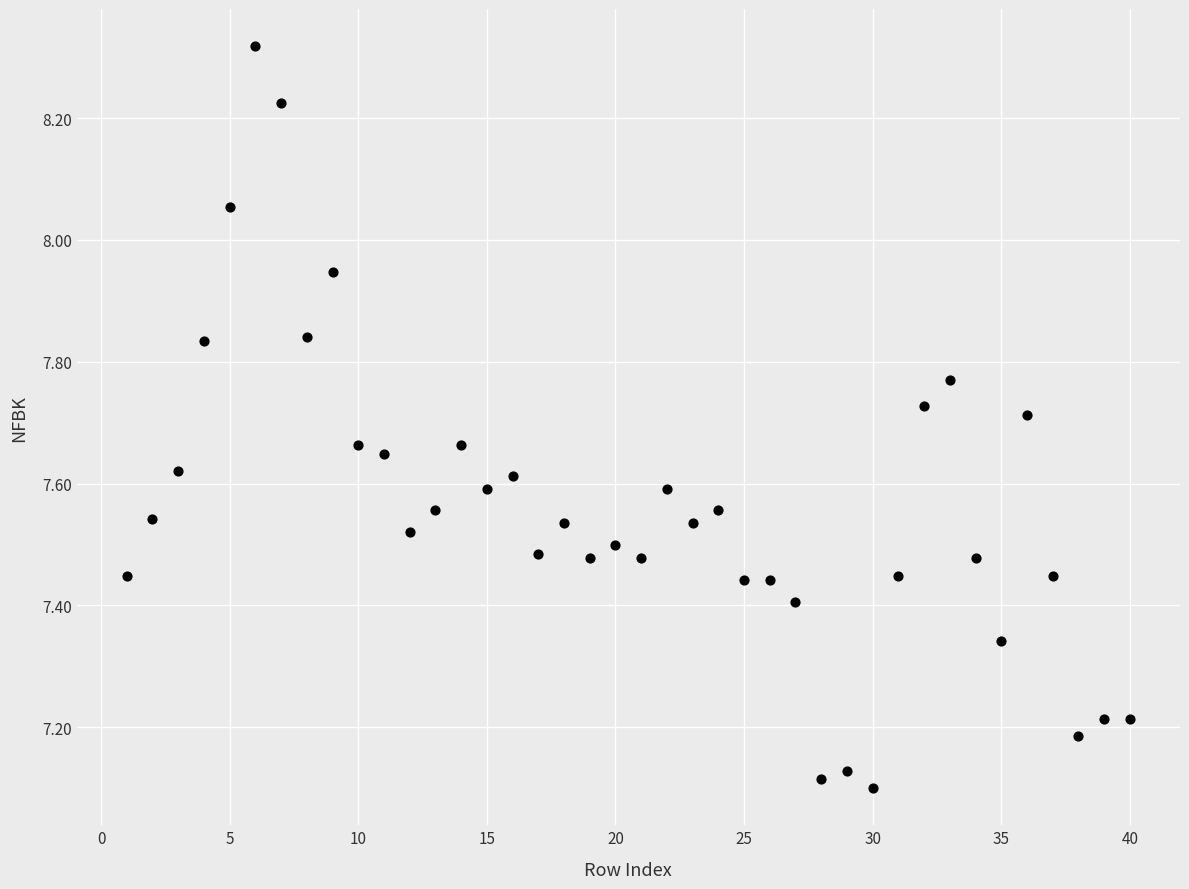

What is the range of Y values (max minus min)?

1.2